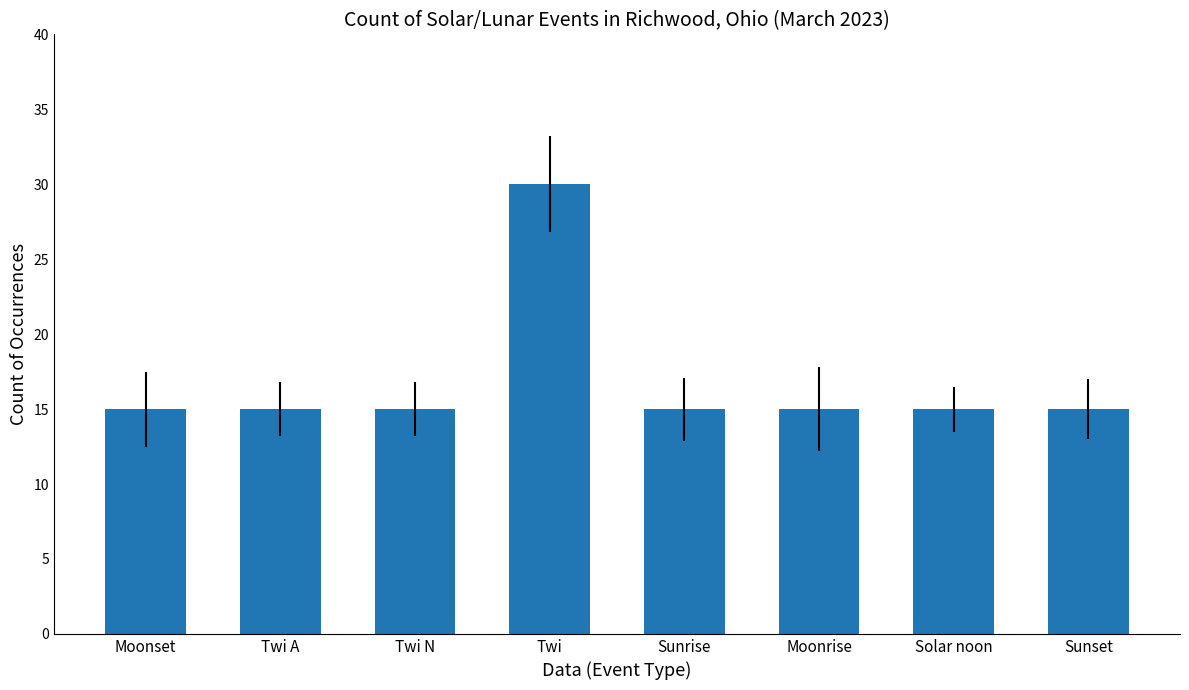

At which category does the chart reach its peak across all series?

Twi